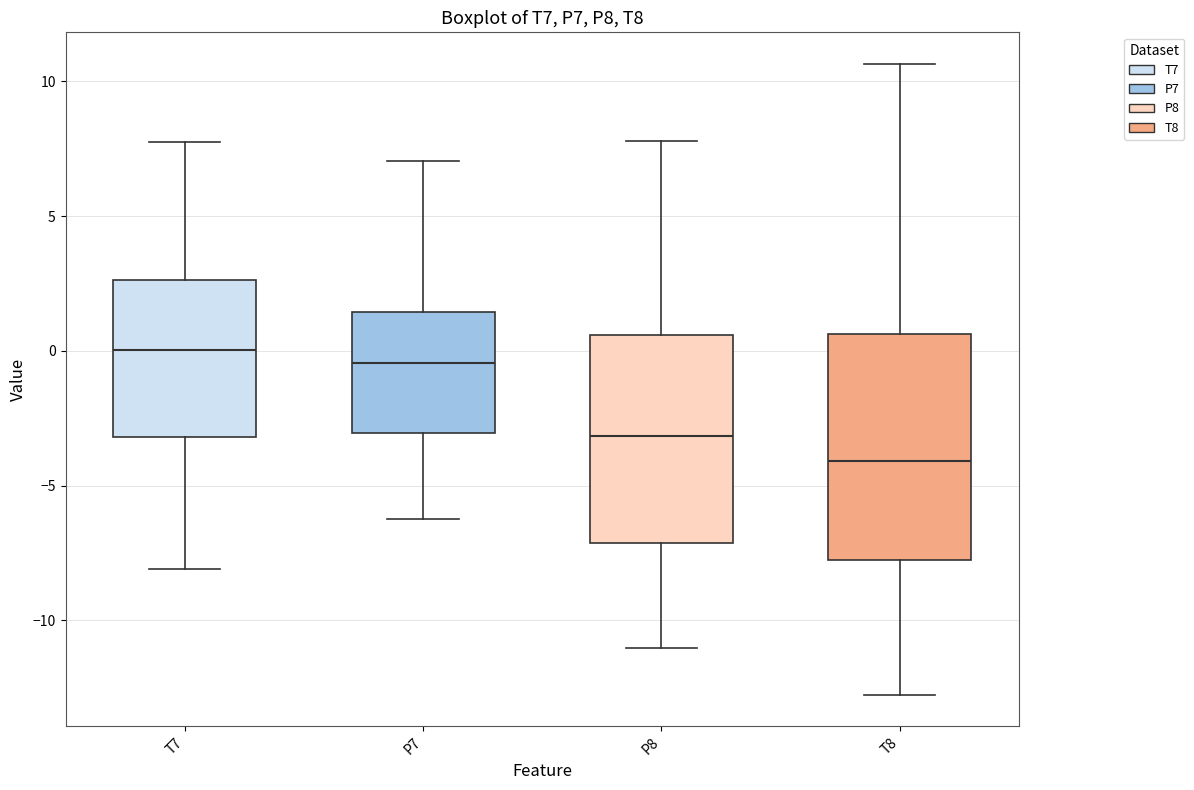

Which box has the highest median line?

T7